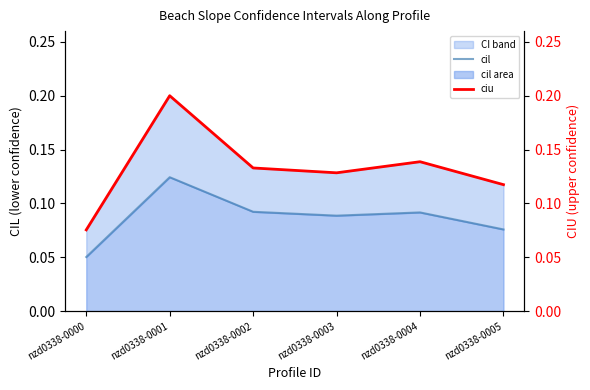

Between nzd0338-0000 and nzd0338-0005, which is larger?

nzd0338-0005